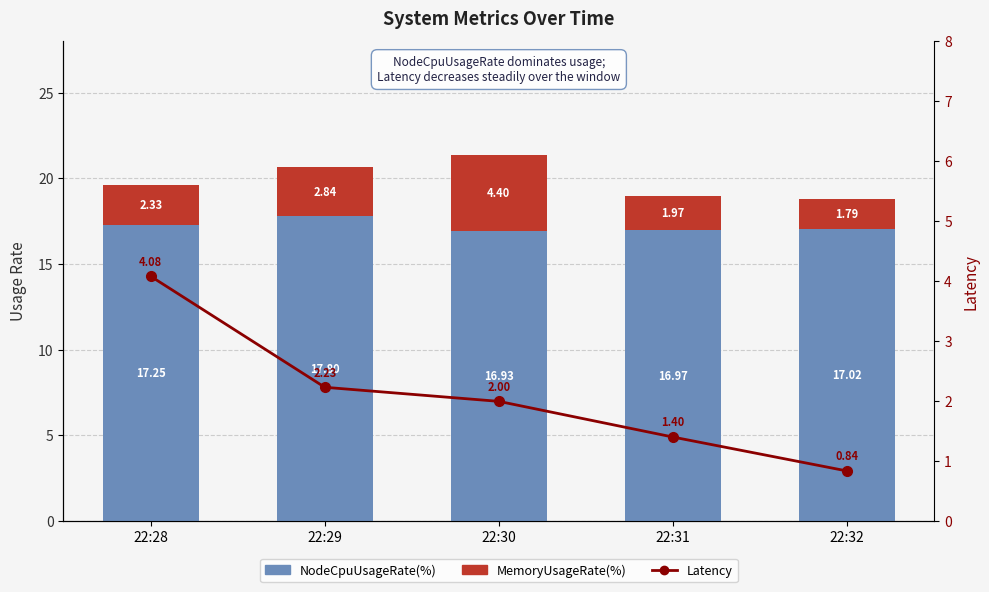

Reading left to right, what are all the values shown in this chart?

NodeCpuUsageRate(%): 22:28=17.2	22:29=17.8	22:30=16.9	22:31=17.0	22:32=17.0
MemoryUsageRate(%): 22:28=2.3	22:29=2.8	22:30=4.4	22:31=2.0	22:32=1.8
Latency: 22:28=4.1	22:29=2.2	22:30=2.0	22:31=1.4	22:32=0.8